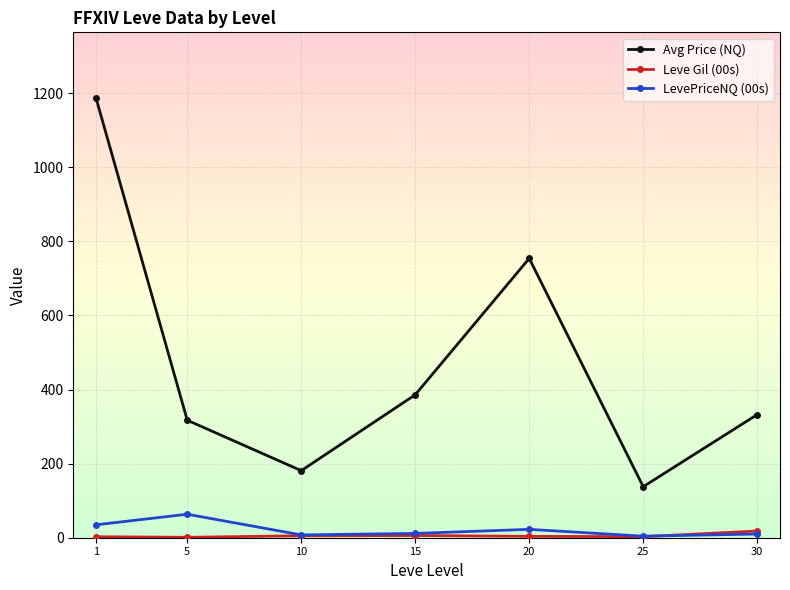

List the series in order of their peak value, lowest first.

Leve Gil (00s), LevePriceNQ (00s), Avg Price (NQ)